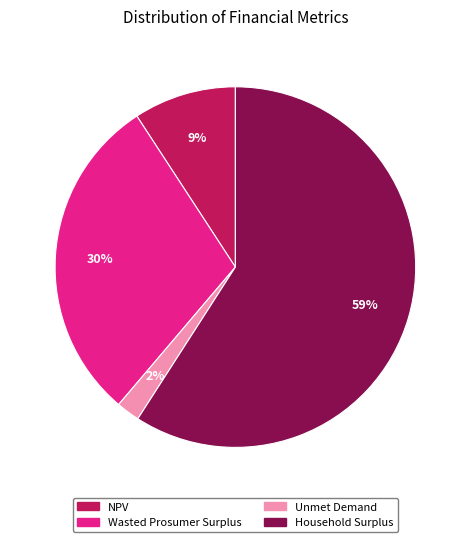

Is it true that Unmet Demand is 2% of the pie?

True